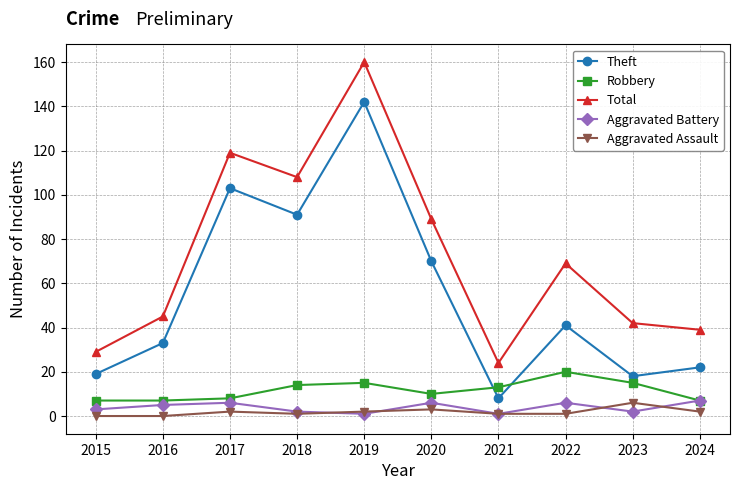

What is the difference between the second highest and minimum values in the Total series?

95